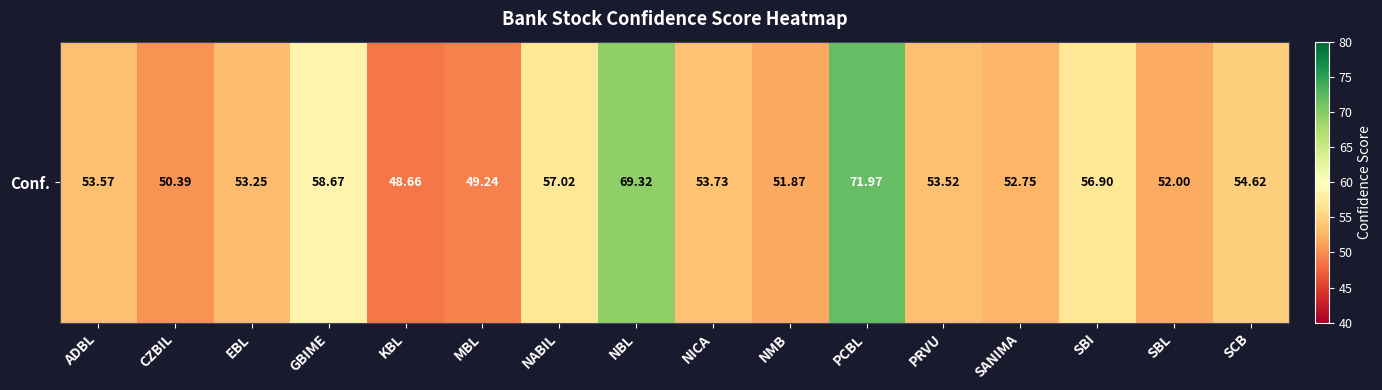

What is the sum of the values at PRVU and NABIL?

110.5